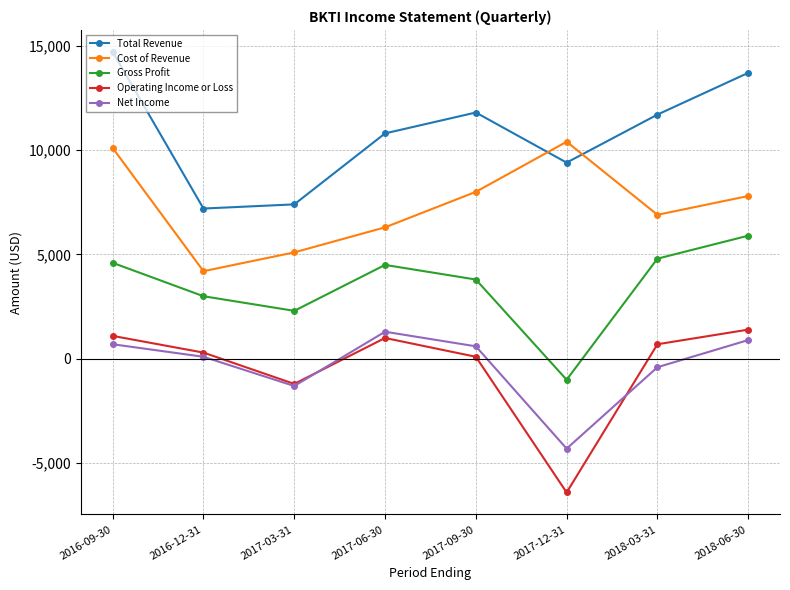

What is the spread (max minus min) of values at 2017-06-30?

9800